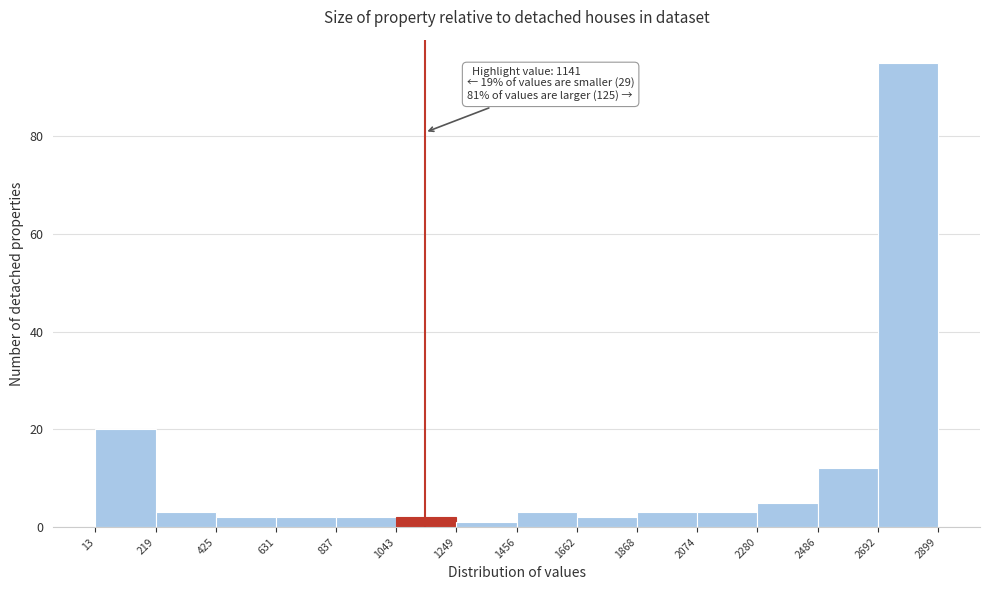

Which range on the x-axis has the tallest bar?

2692 to 2899